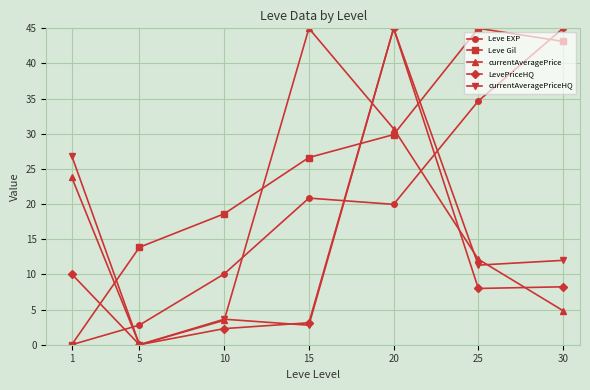

What is the difference between the highest and lowest values at 20?

25.0